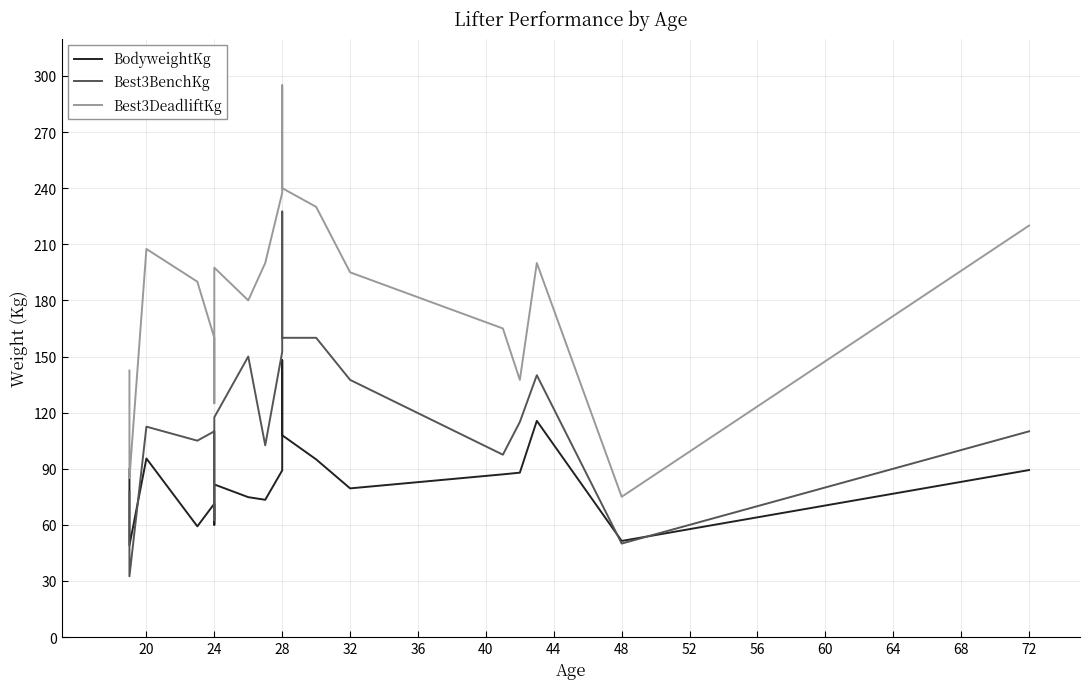

Count the number of data series in this chart.

3